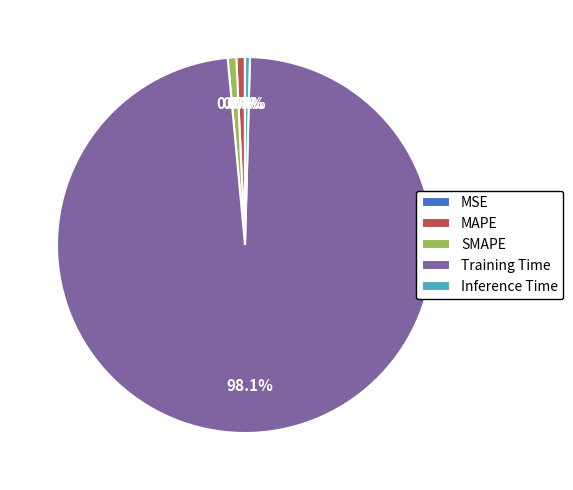

Between SMAPE and Training Time, which is larger?

Training Time